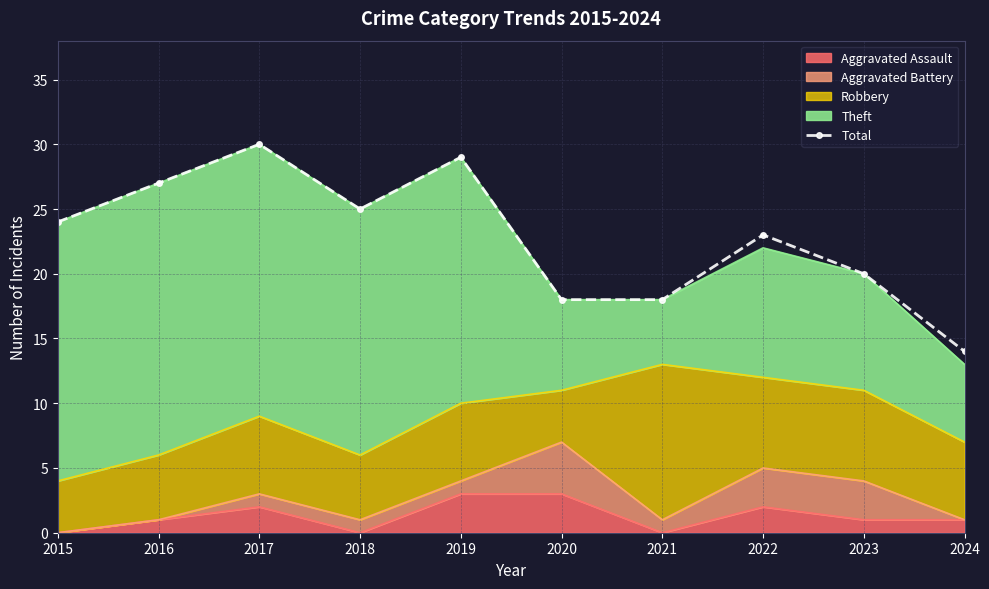

Approximately how many times larger is the value at 2024 compared to 2021?

0.8